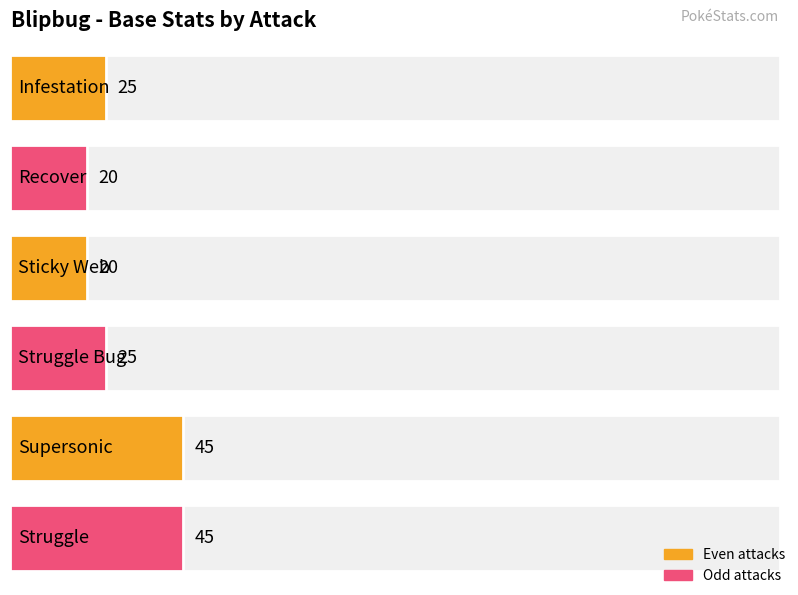

What is the change in value from Supersonic to Total?

+135